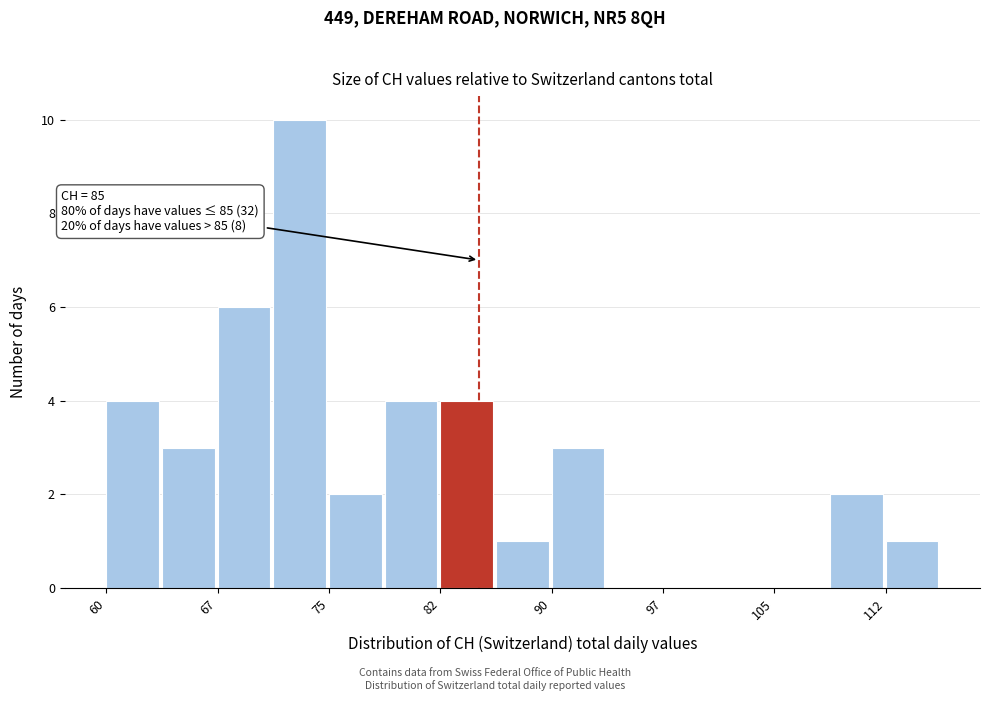

Around what value on the x-axis is the tallest bar? Give the approximate position of its centre, as read against the axis.

73